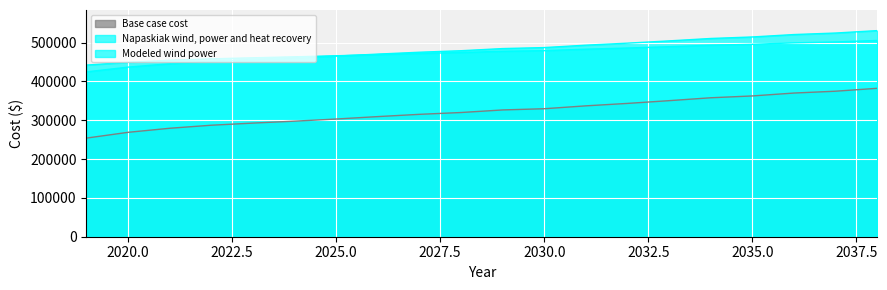

What is the approximate value of Base case cost at 2038?

382292.2